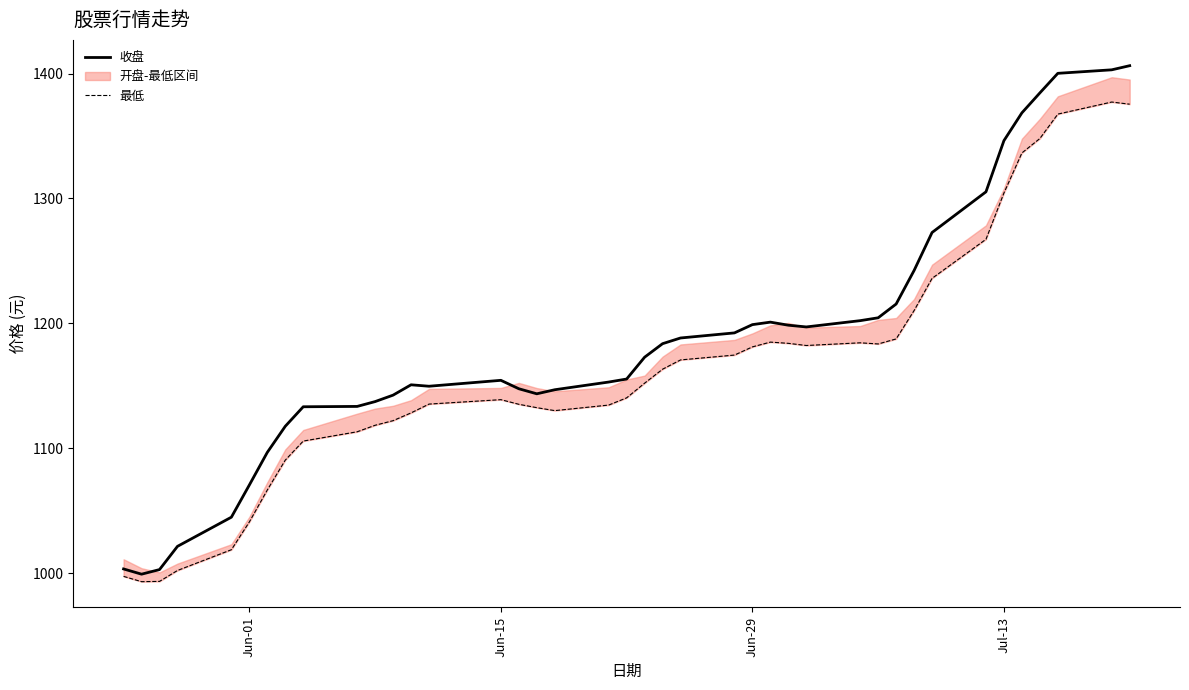

The value of 收盘 at Jun-01 is 1732.7. True or false?

False